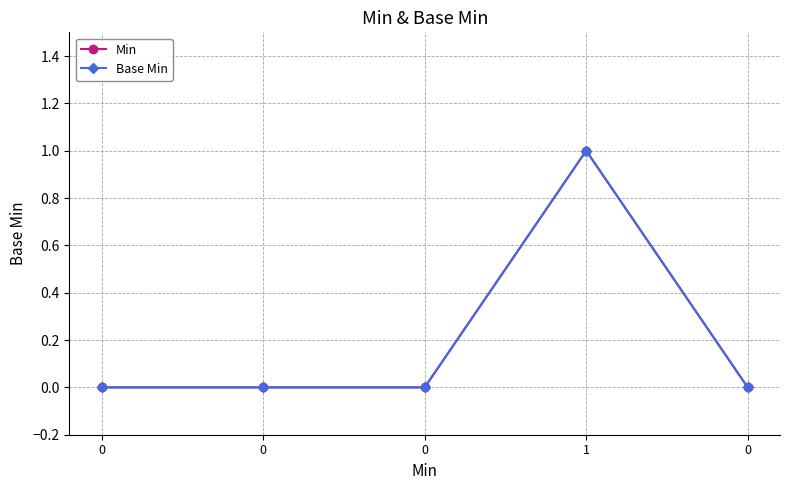

The Base Min series shows 0 at 0. True or false?

True